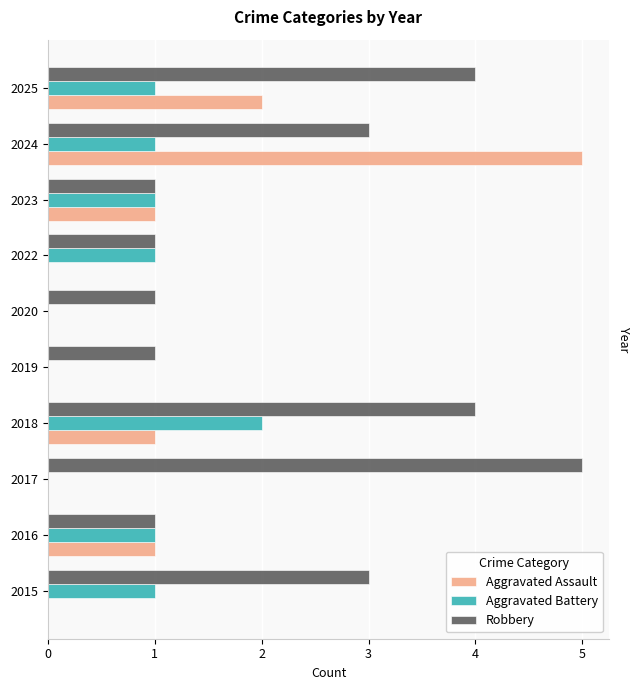

What is the highest value of the Aggravated Assault series?

5